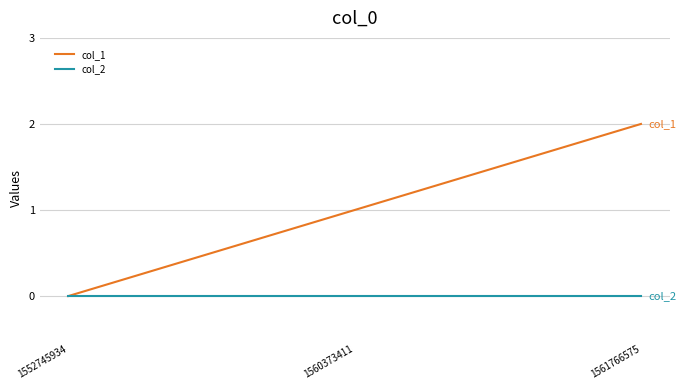

Is this an area chart (filled region under the line)?

No